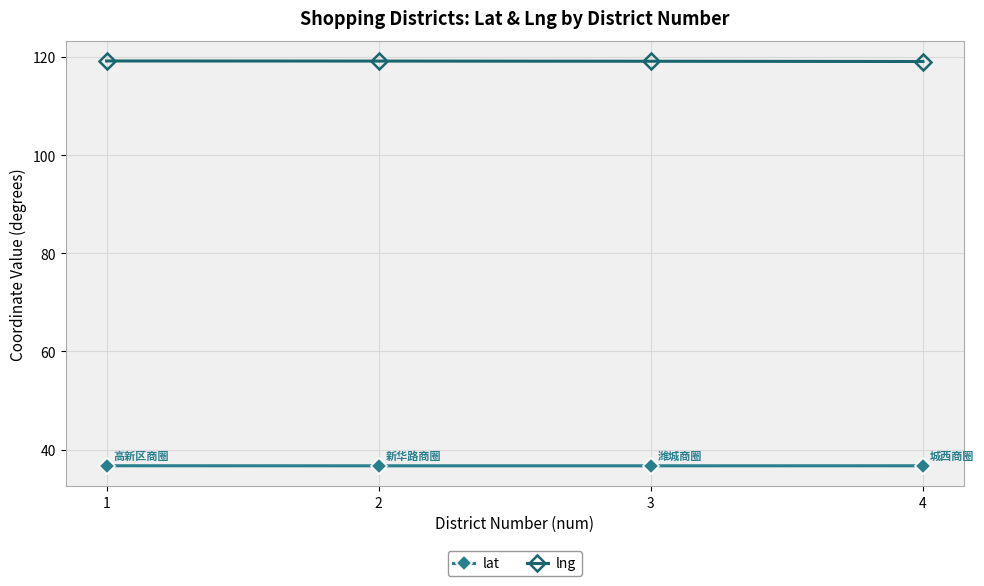

True or false: lng has more than 2 interior local peaks.

False